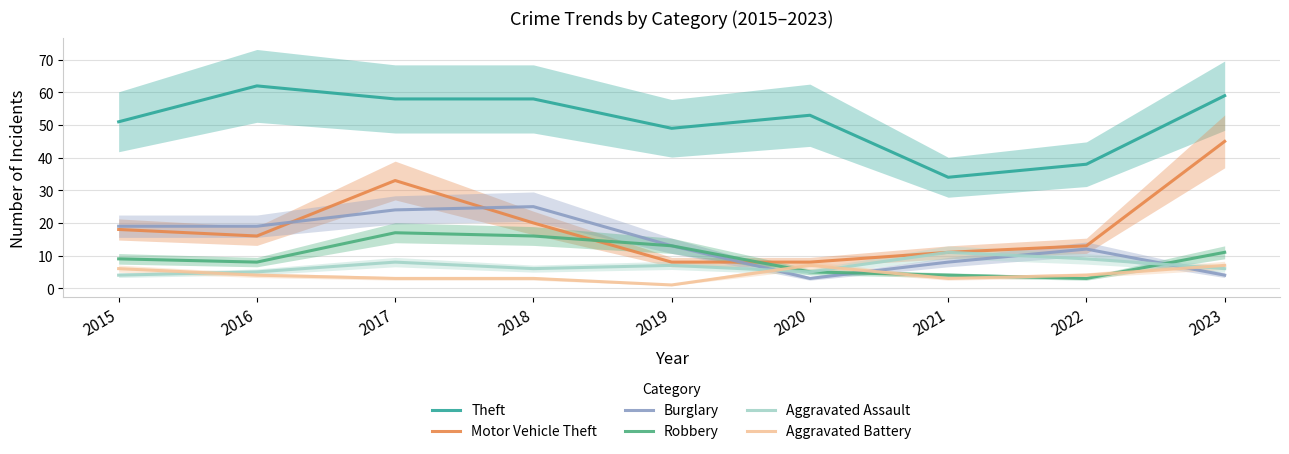

What are all the series names shown in the legend?

Theft, Motor Vehicle Theft, Burglary, Robbery, Aggravated Assault, Aggravated Battery